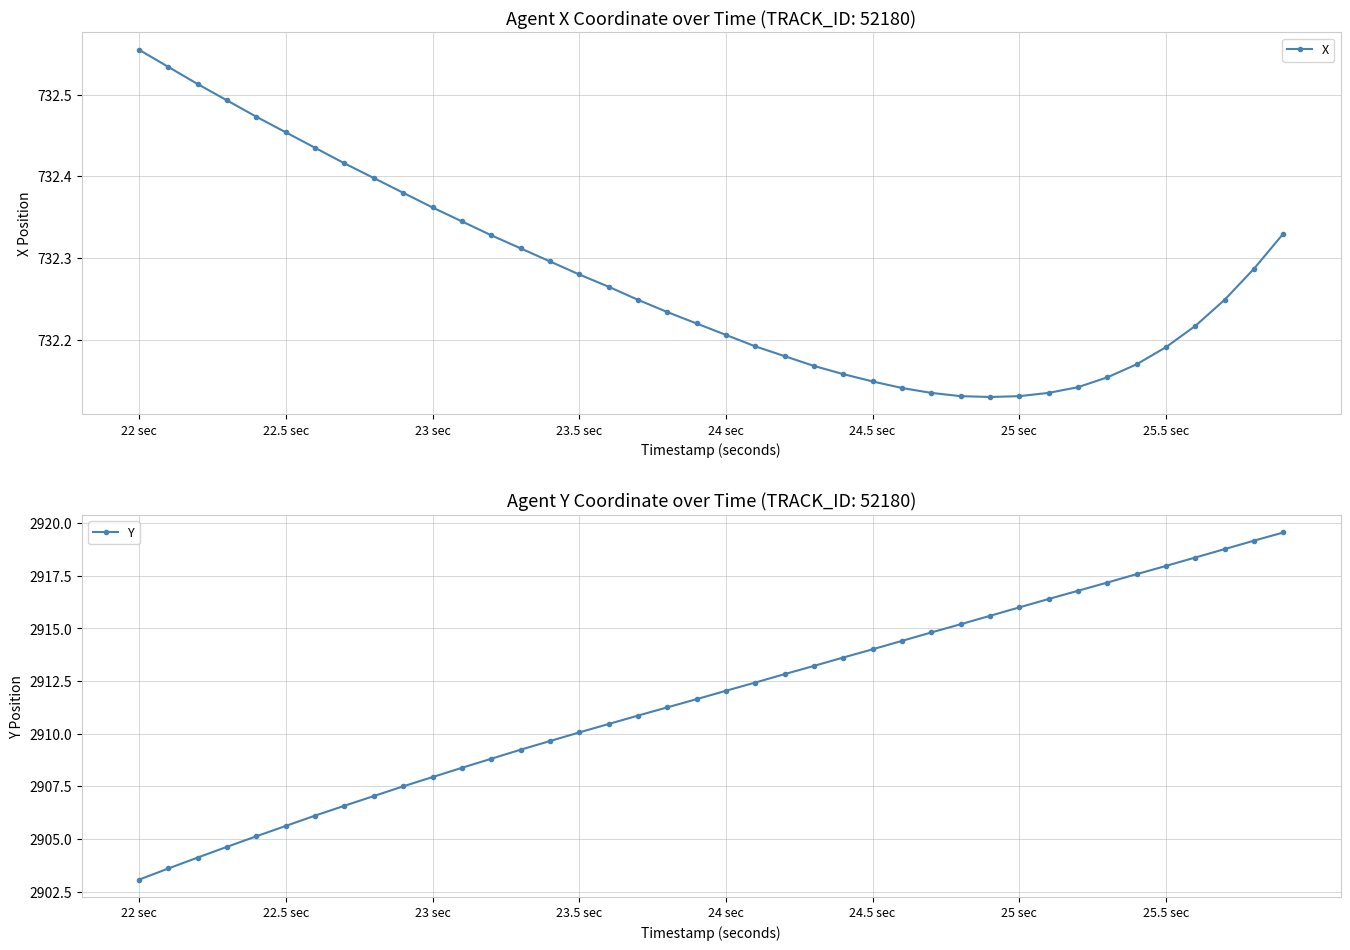

How many categories are shown in the chart?

40